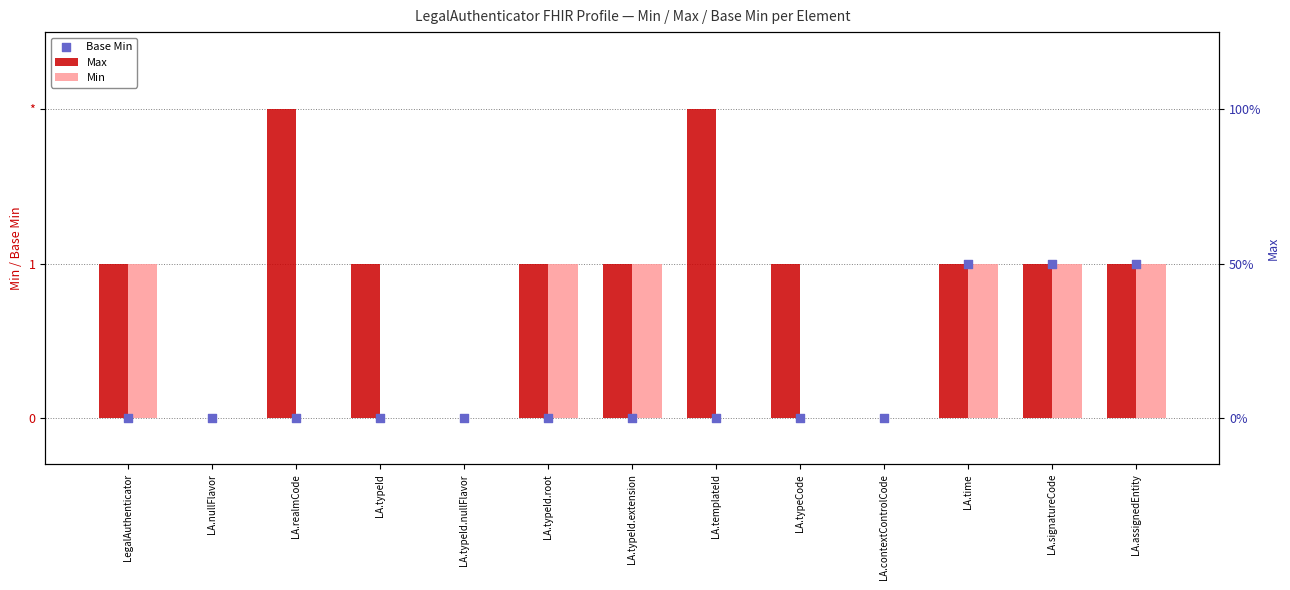

Which series has the widest spread of Y values?

Max